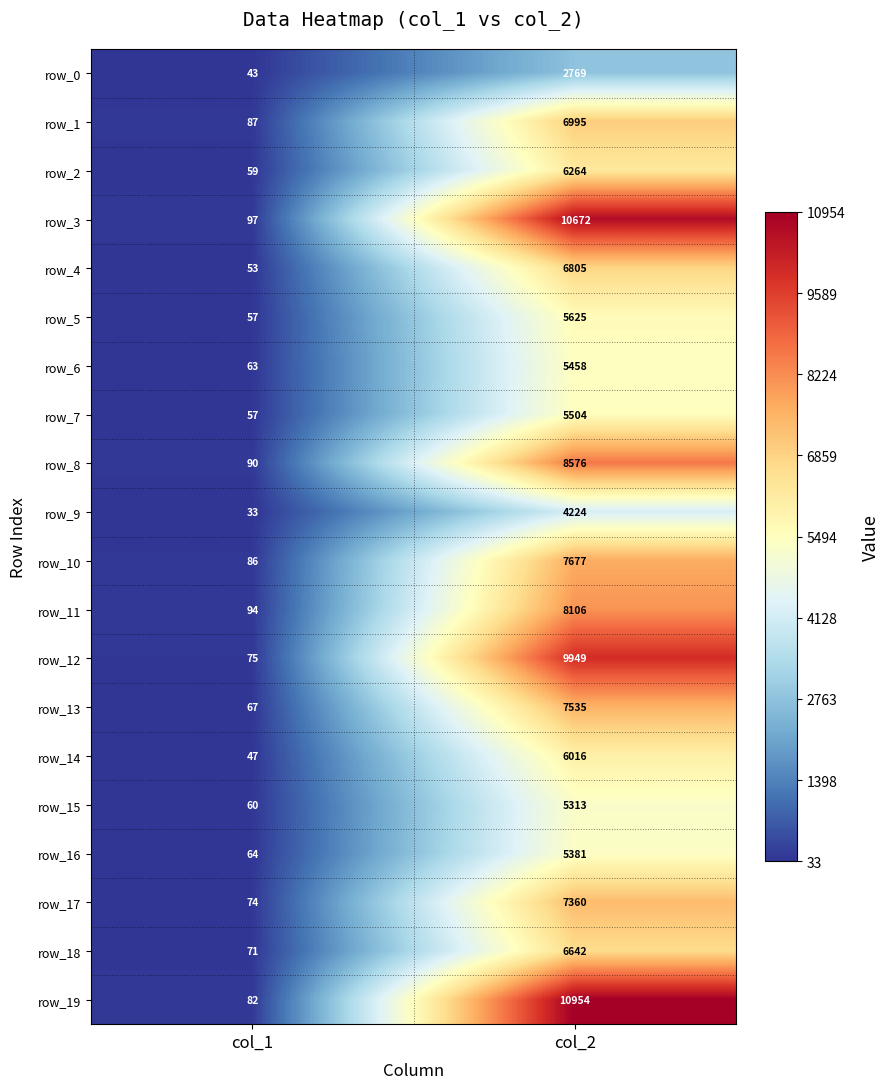

What is the minimum value shown in the chart?

33